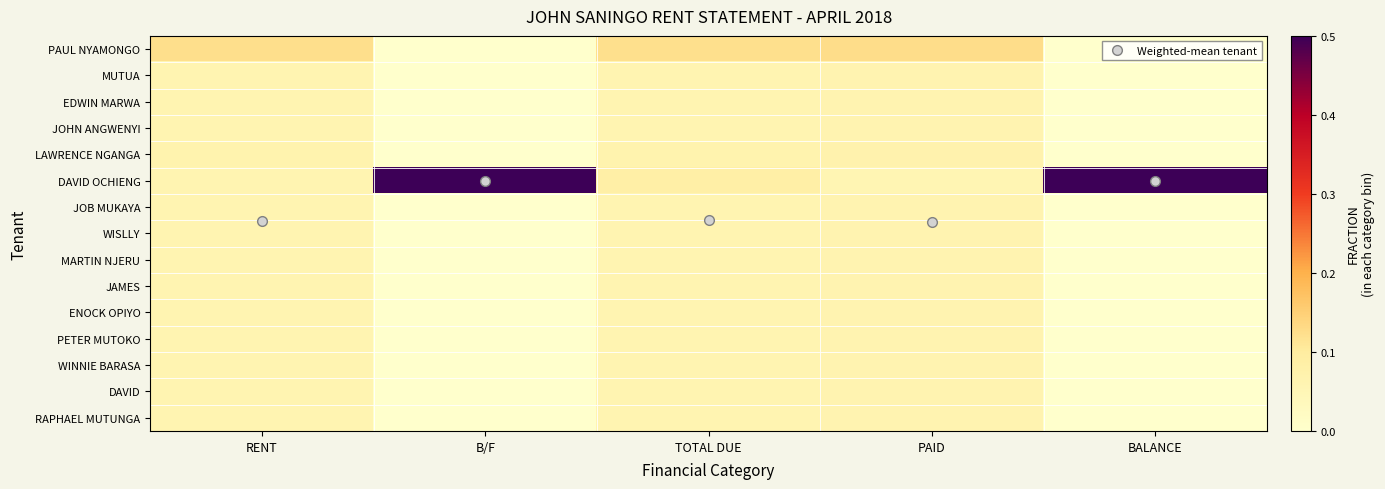

Between PAID and TOTAL DUE, which is larger?

PAID